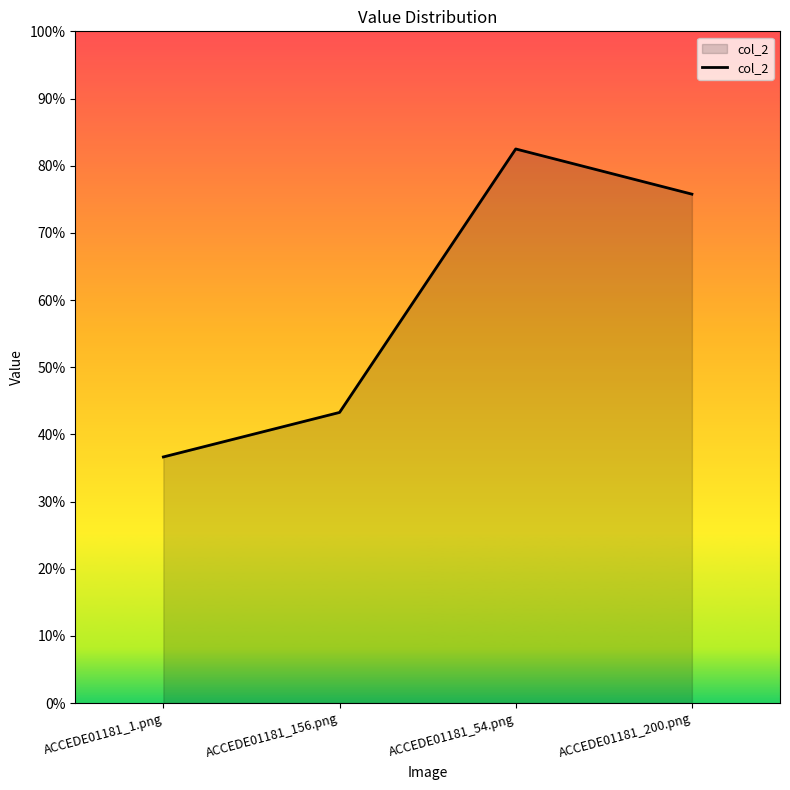

Does the chart have visible grid lines?

No